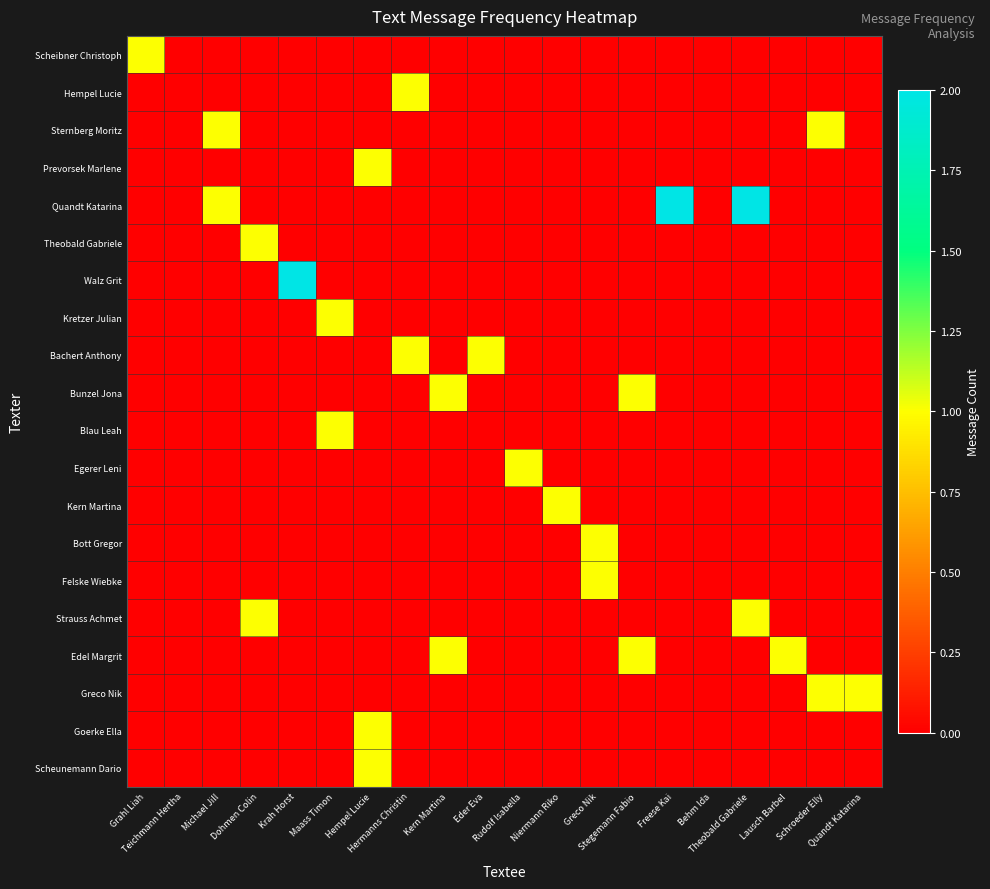

At Dohmen Colin, list the series in order from largest to smallest.

Theobald Gabriele, Strauss Achmet, Scheibner Christoph, Hempel Lucie, Sternberg Moritz, Prevorsek Marlene, Quandt Katarina, Walz Grit, Kretzer Julian, Bachert Anthony, Bunzel Jona, Blau Leah, Egerer Leni, Kern Martina, Bott Gregor, Felske Wiebke, Edel Margrit, Greco Nik, Goerke Ella, Scheunemann Dario